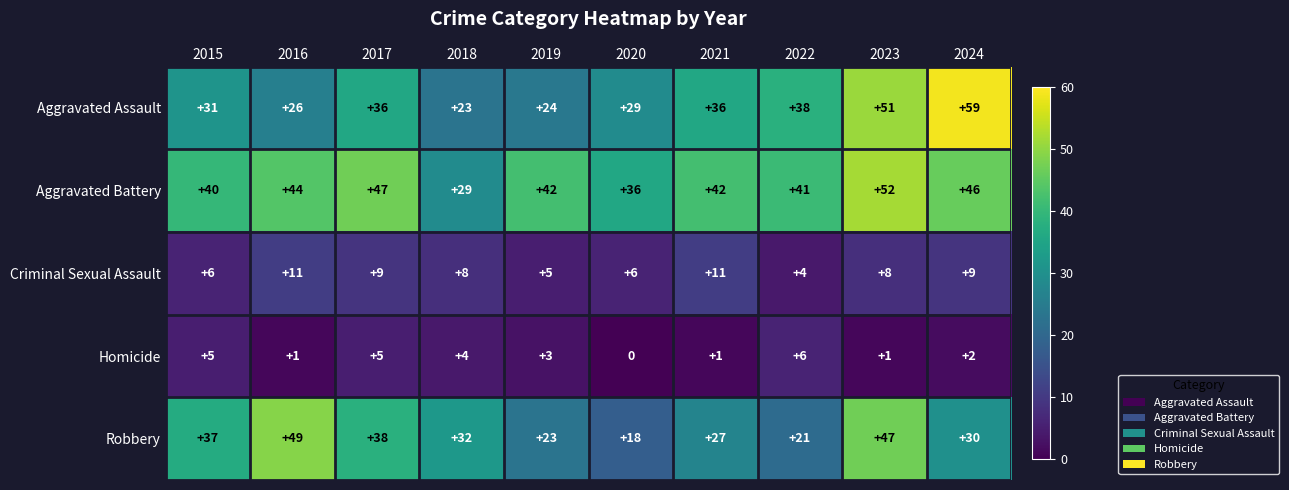

What is the approximate value of Criminal Sexual Assault at 2024?

9